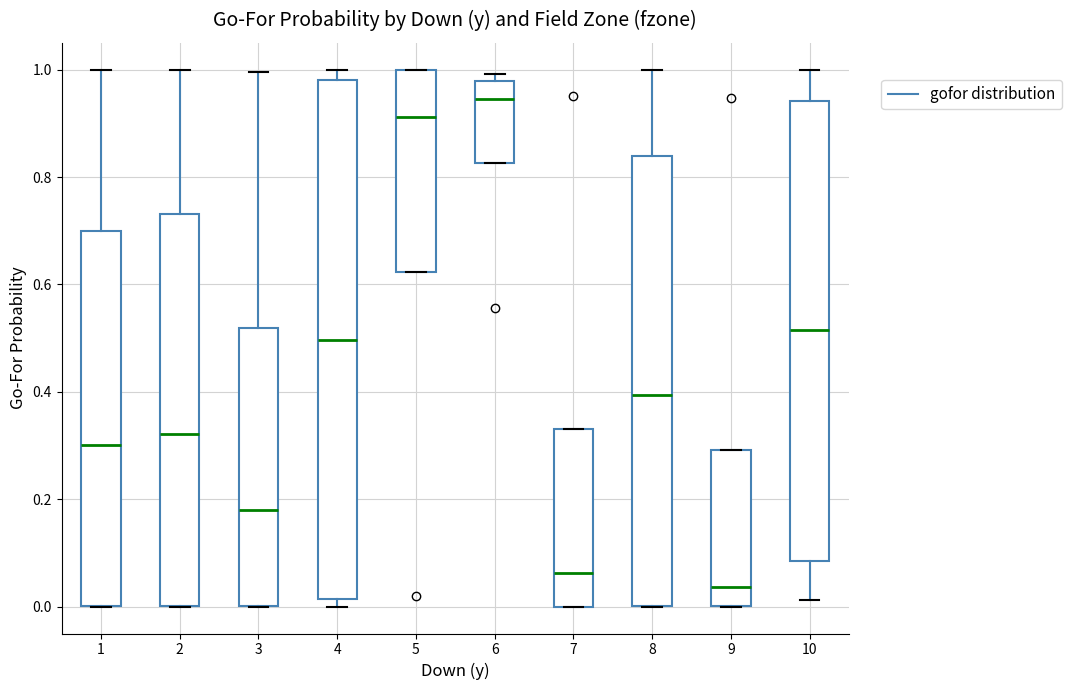

Which box's median line is the highest?

6